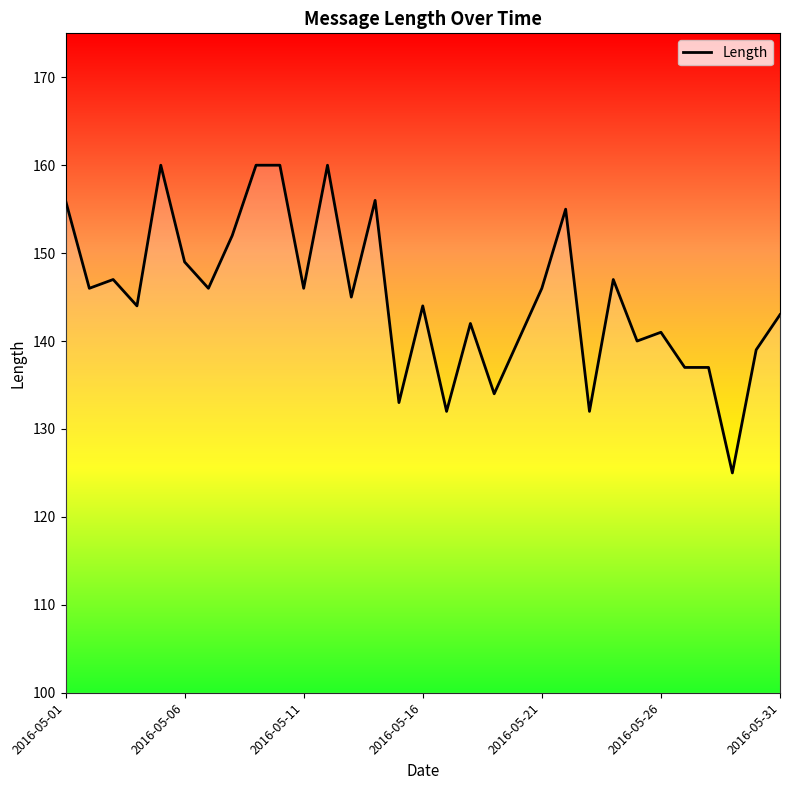

What is the difference between the maximum and minimum values?

35